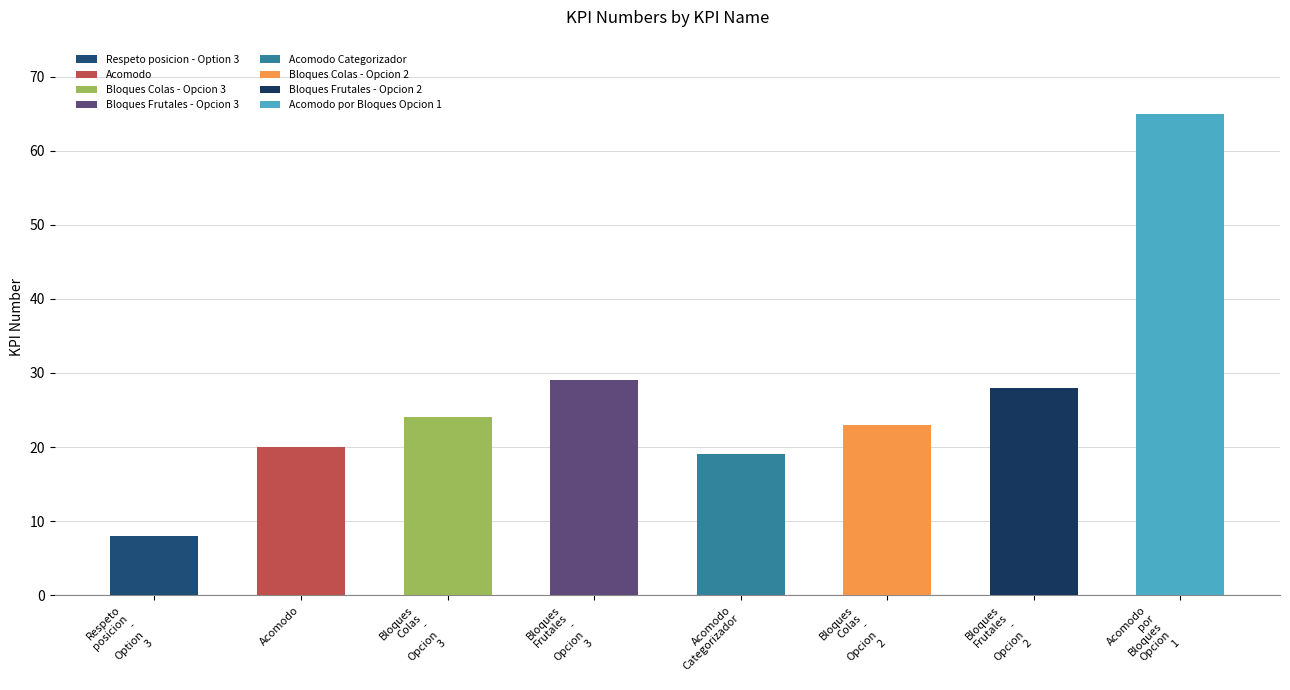

Reading left to right, extract all data points from this chart.

KPI 8=8	KPI 20=20	KPI 24=24	KPI 29=29	KPI 19=19	KPI 23=23	KPI 28=28	KPI 65=65